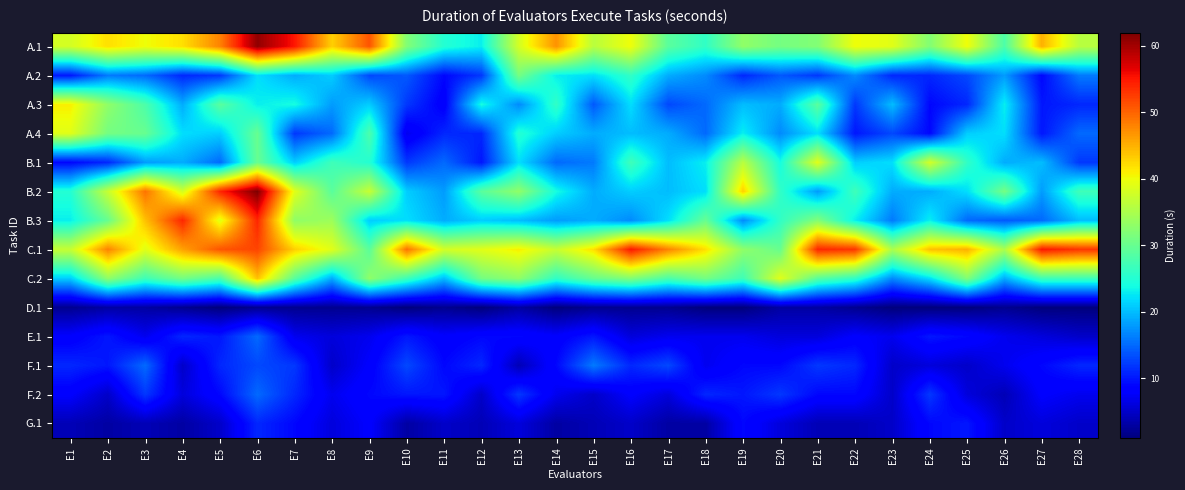

At how many categories does at least one series exceed 61?

1